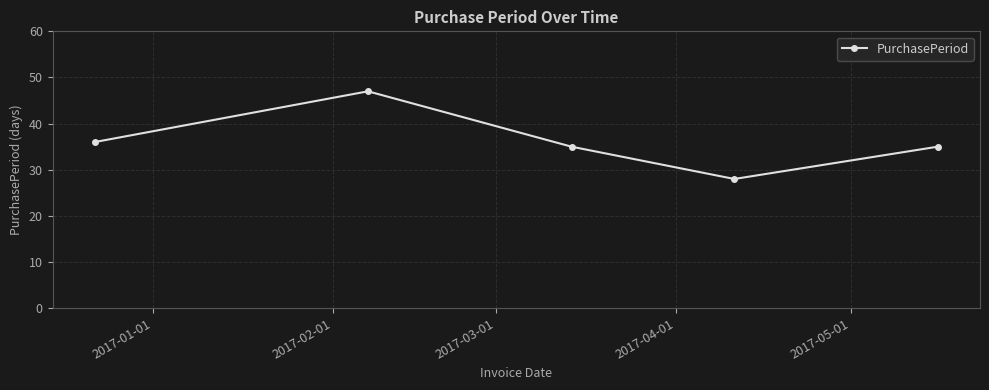

How many interior local peaks (higher than both neighbors) does the data have?

1